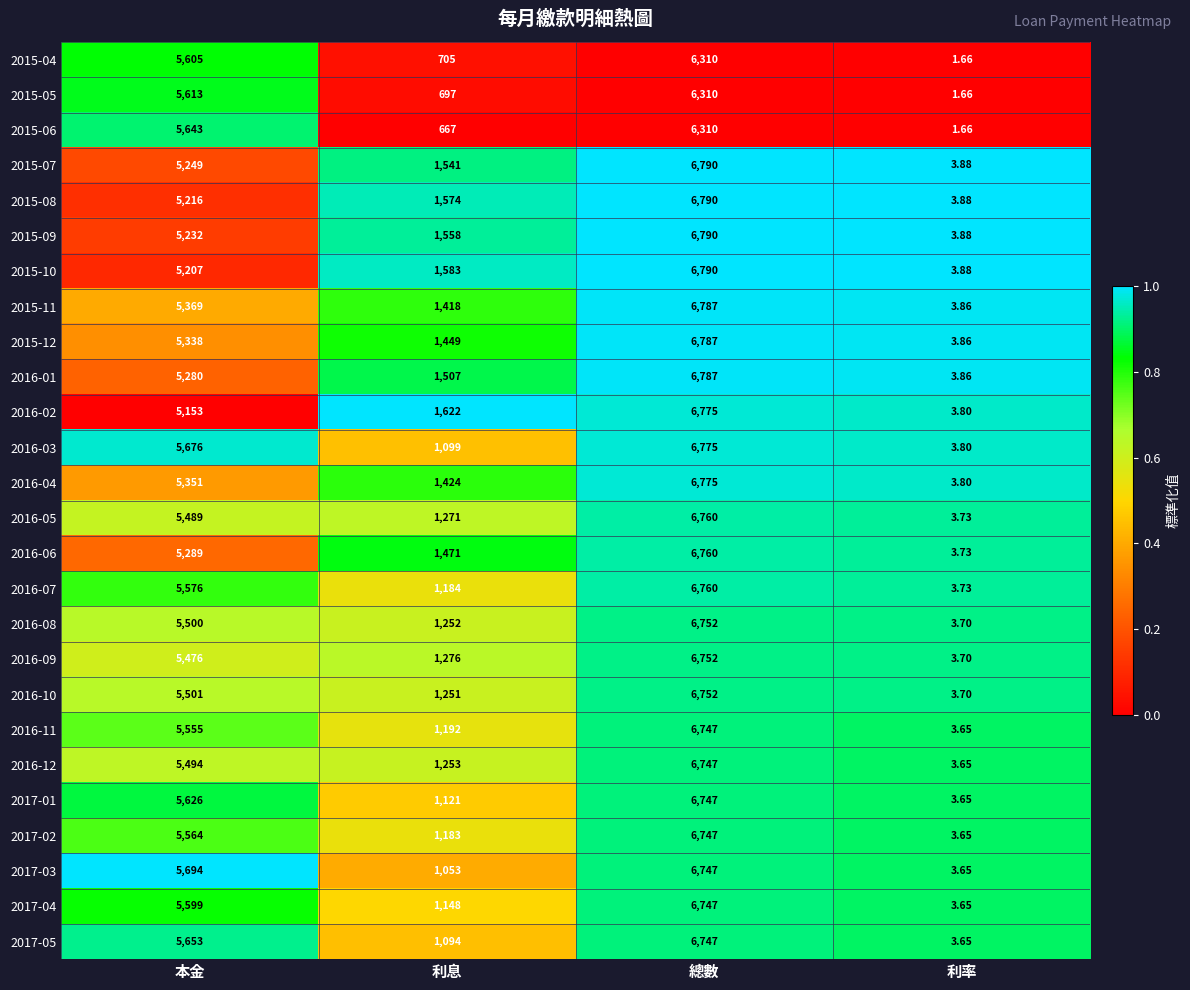

Is the value of 2017-02 at 利率 greater than the value of 2016-11 at 總數?

No